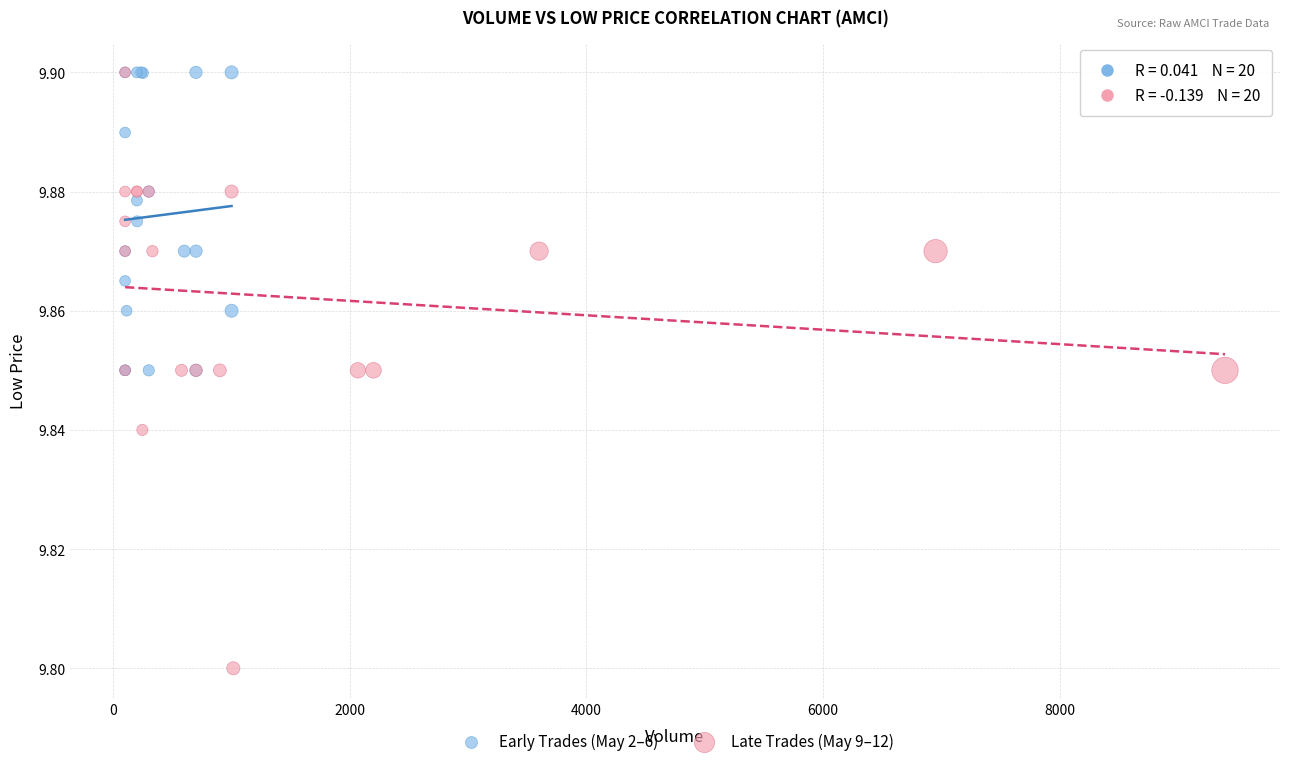

Which series has the largest Y range (max minus min)?

Late Trades (May 9–12)